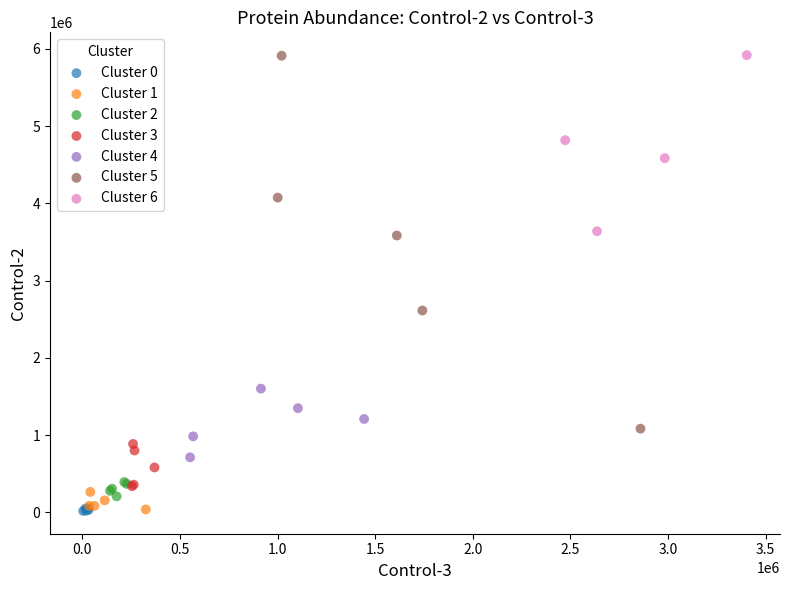

Which series has the largest Y range (max minus min)?

Cluster 5